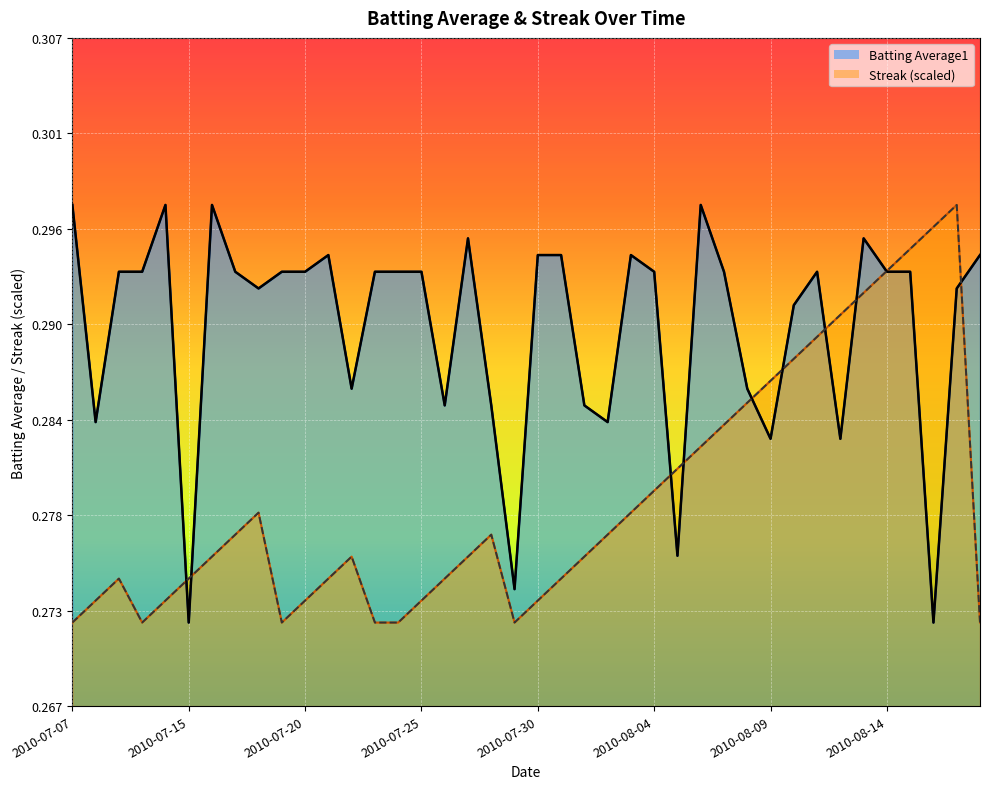

In Batting Average1 line, how many points are lower than both neighbors (excluding endpoints)?

11